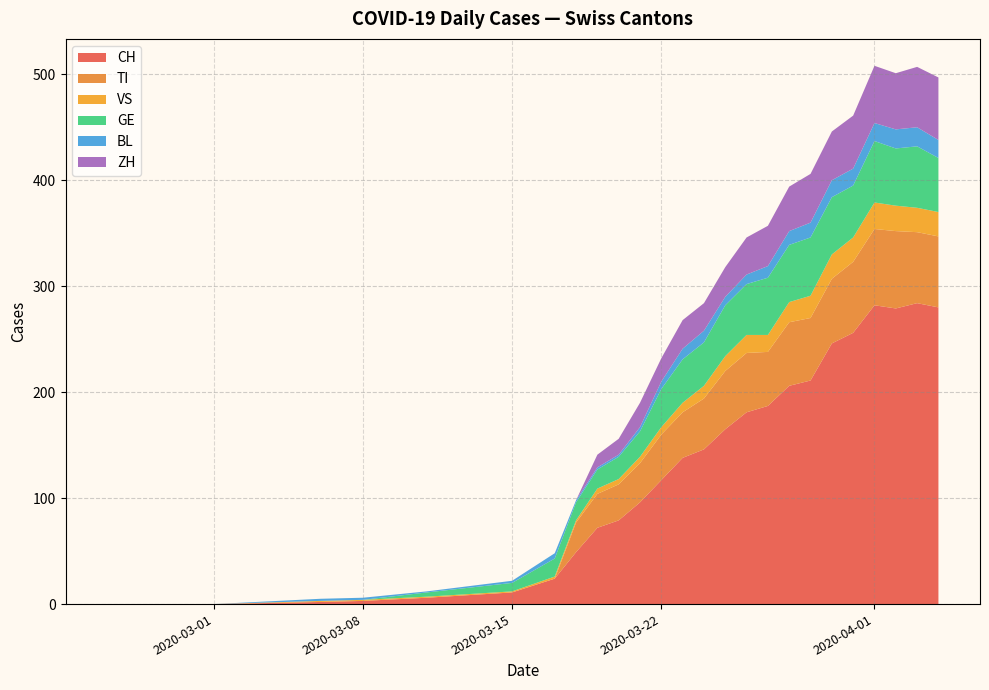

What is the maximum value for CH?

284